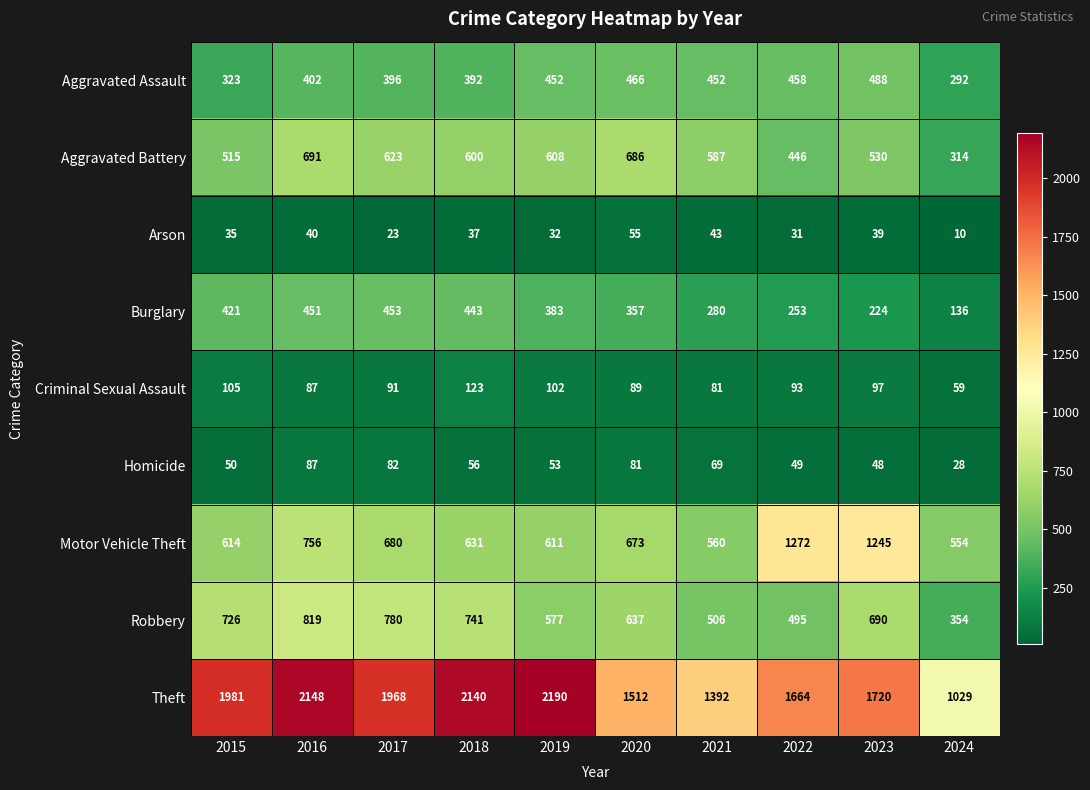

Rank the series by their maximum value, from highest to lowest.

Theft, Motor Vehicle Theft, Robbery, Aggravated Battery, Aggravated Assault, Burglary, Criminal Sexual Assault, Homicide, Arson